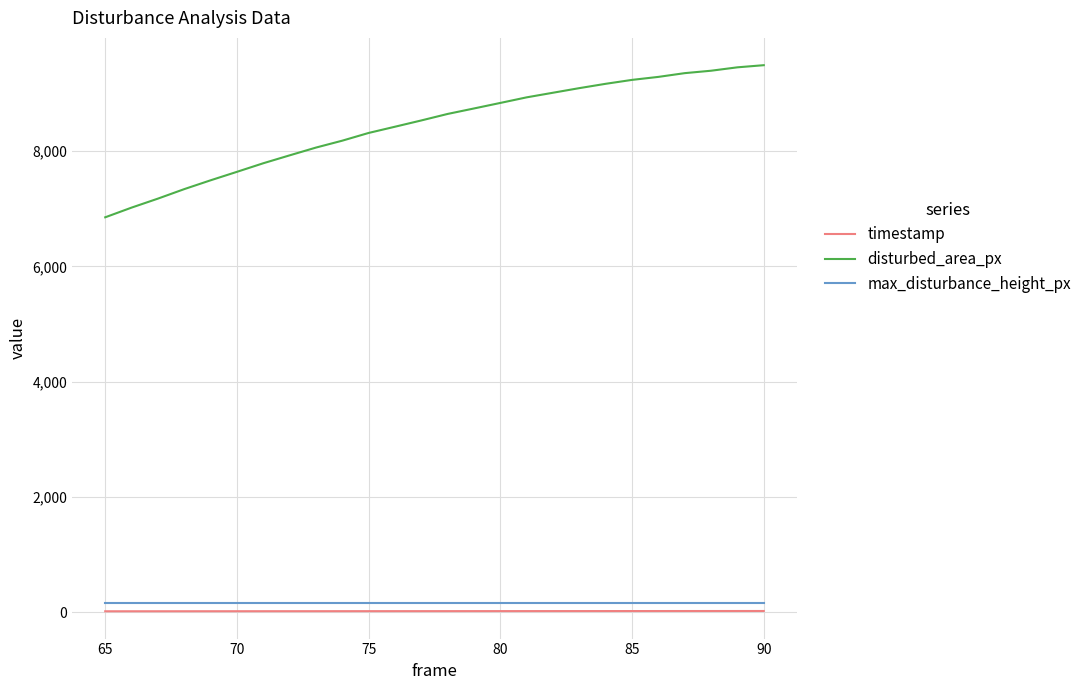

True or false: disturbed_area_px and max_disturbance_height_px intersect in this chart.

False